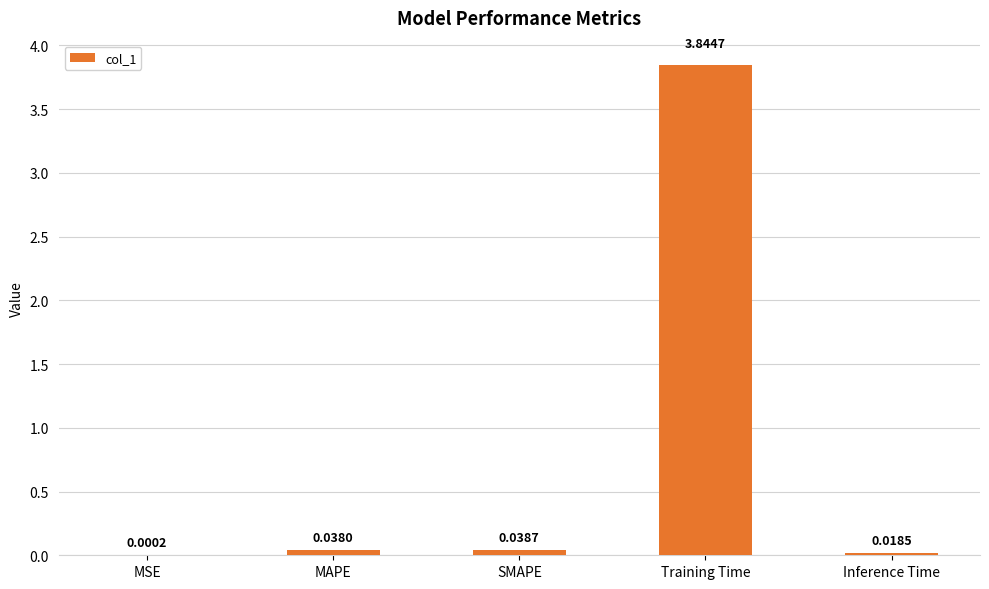

Where is the data nearest to the value 1?

SMAPE